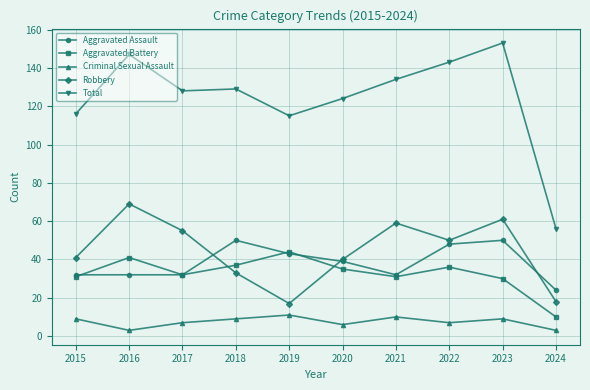

True or false: Aggravated Assault has more than 1 points higher than both neighbors.

True